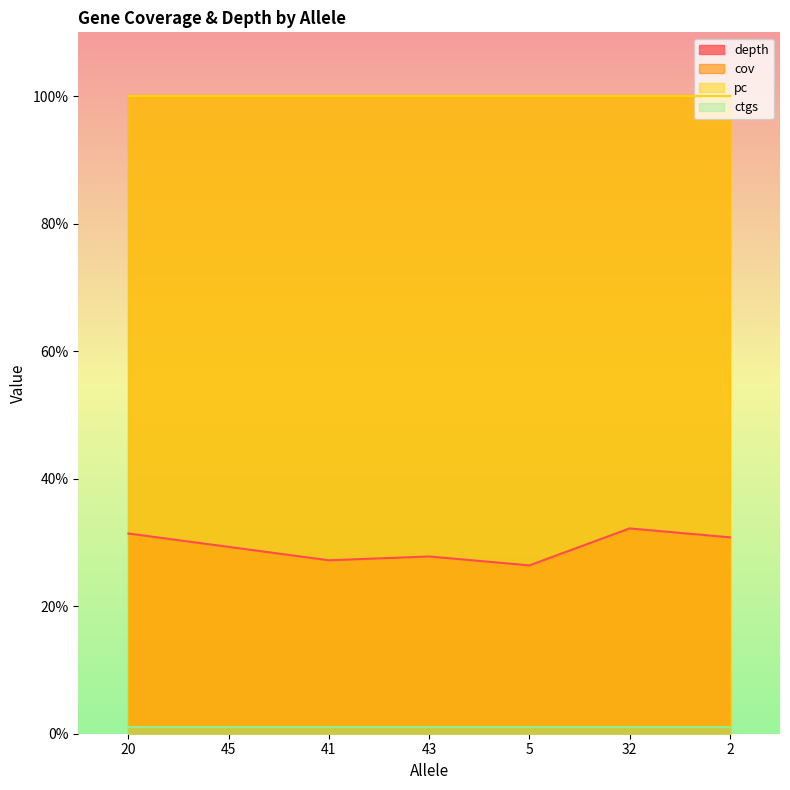

How many lines are shown in the chart?

4